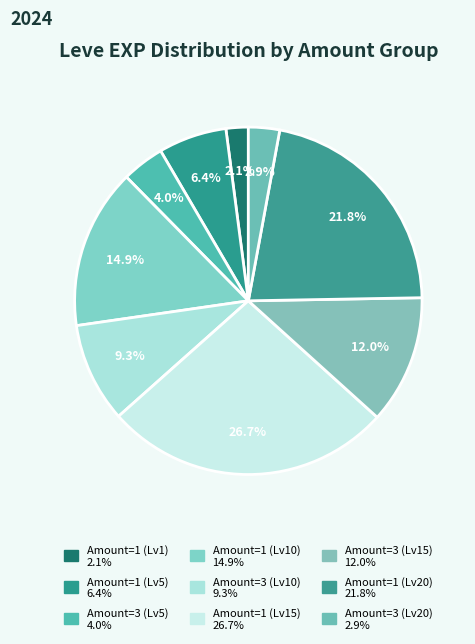

How many slices are in this pie chart?

9